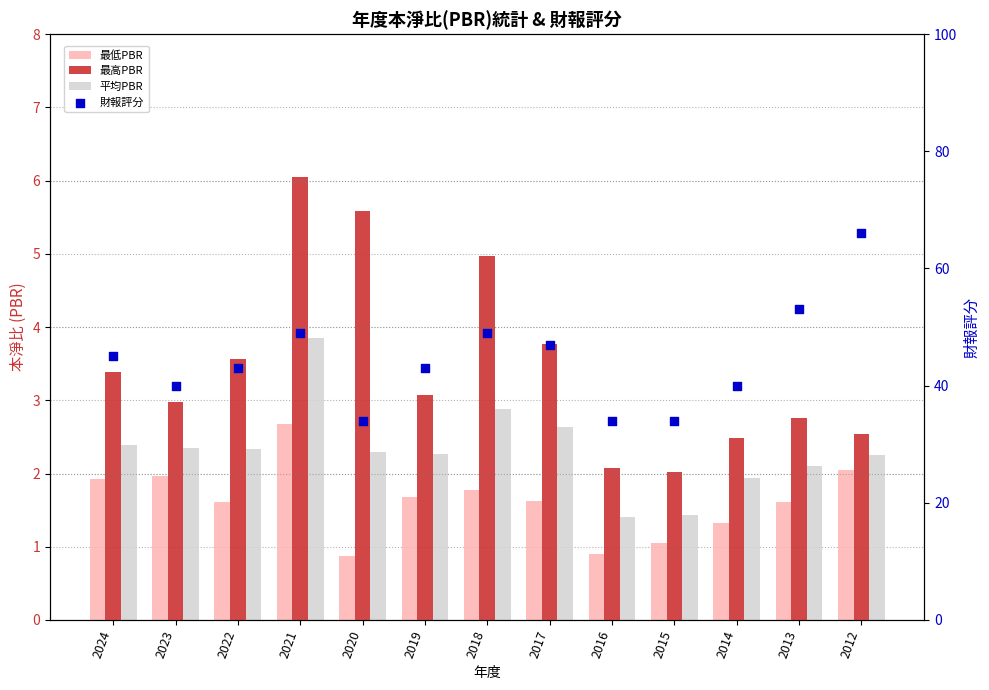

Is the value of 財報評分 at 2024 greater than the value of 平均PBR at 2016?

Yes